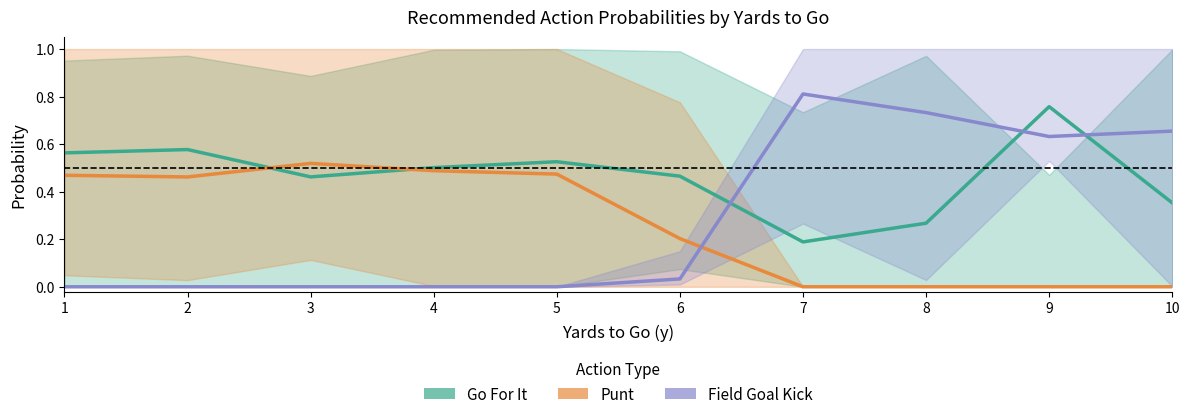

What is the value of the Go For It point at the 5th from the left?

0.5